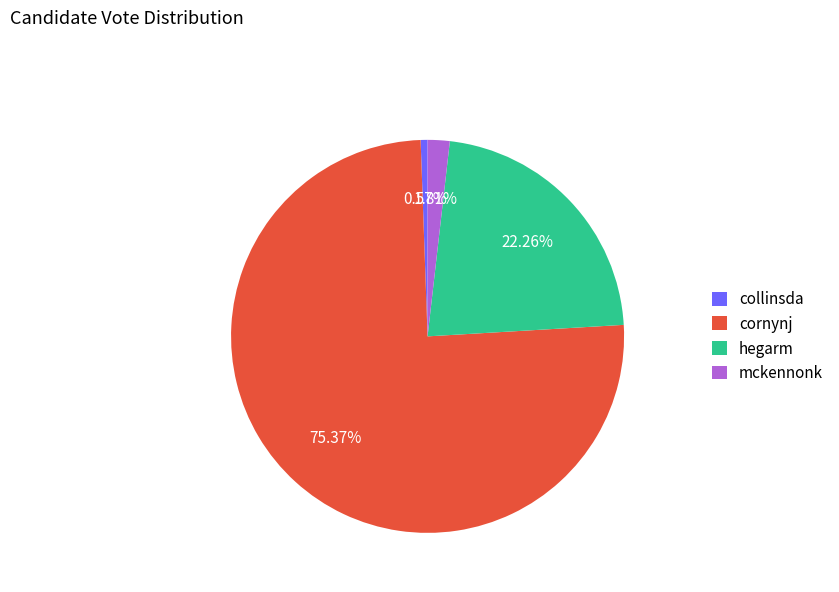

Rank the categories by value from lowest to highest.

collinsda, mckennonk, hegarm, cornynj